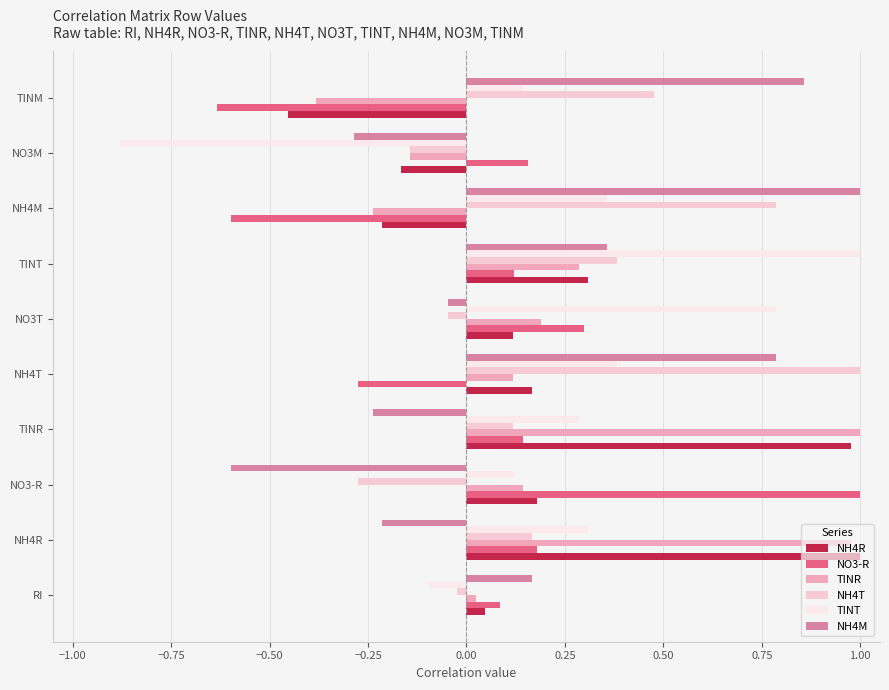

What is the sum of all TINR values?

2.0